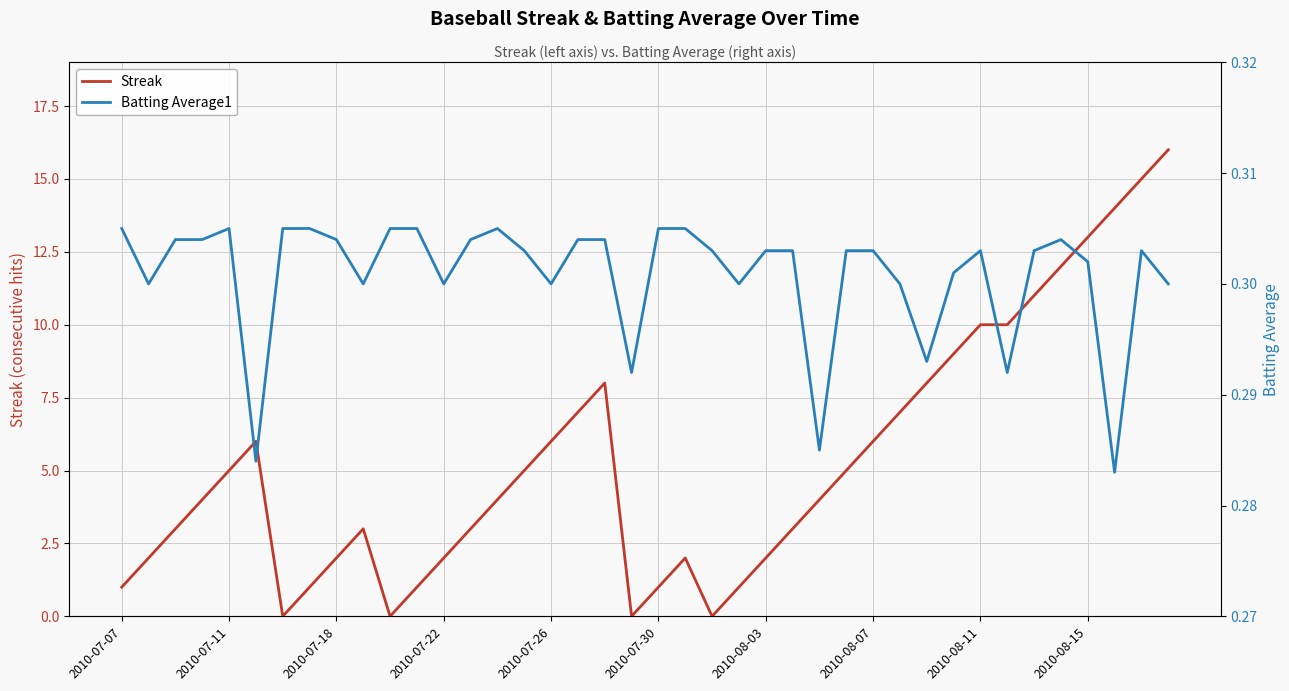

What position from the left is 2010-08-07?

29